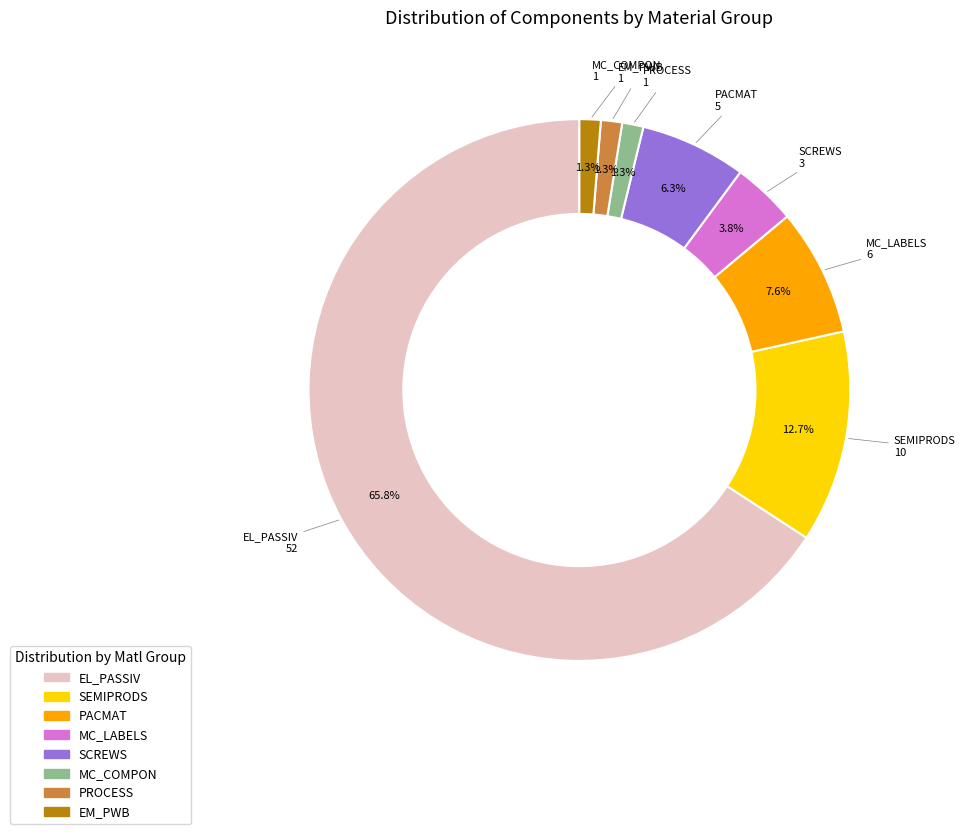

Does any single category account for the majority?

Yes